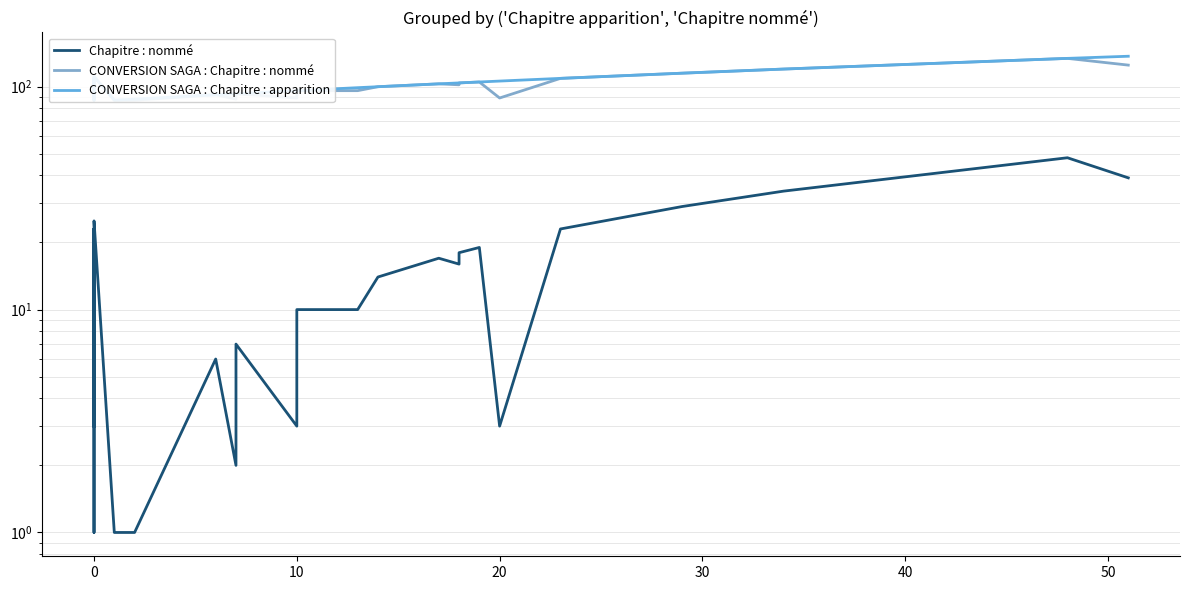

How many data points in CONVERSION SAGA : Chapitre : nommé are above 102?

18